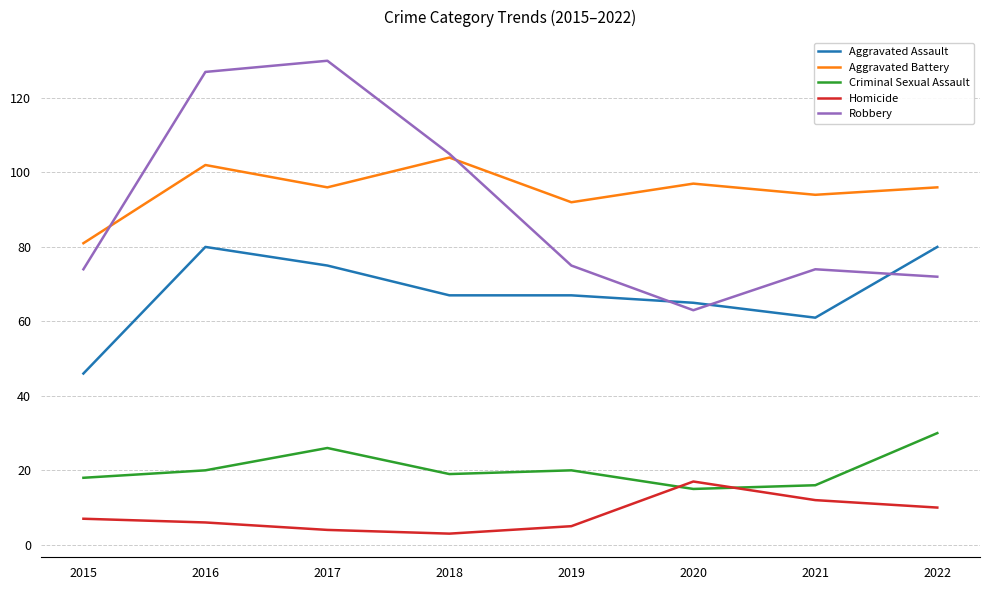

What are all the series names shown in the legend?

Aggravated Assault, Aggravated Battery, Criminal Sexual Assault, Homicide, Robbery